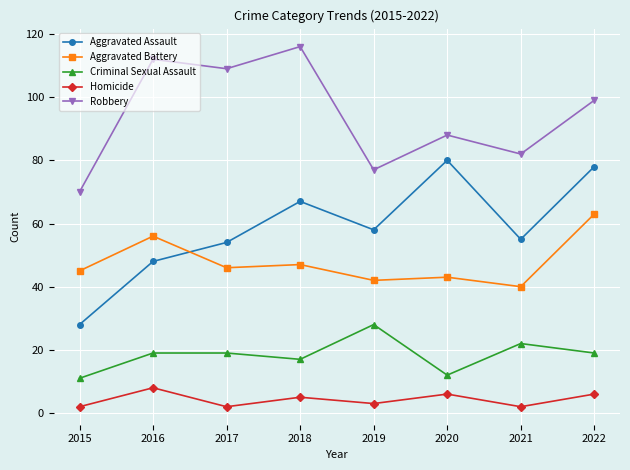

True or false: Criminal Sexual Assault and Robbery intersect in this chart.

False